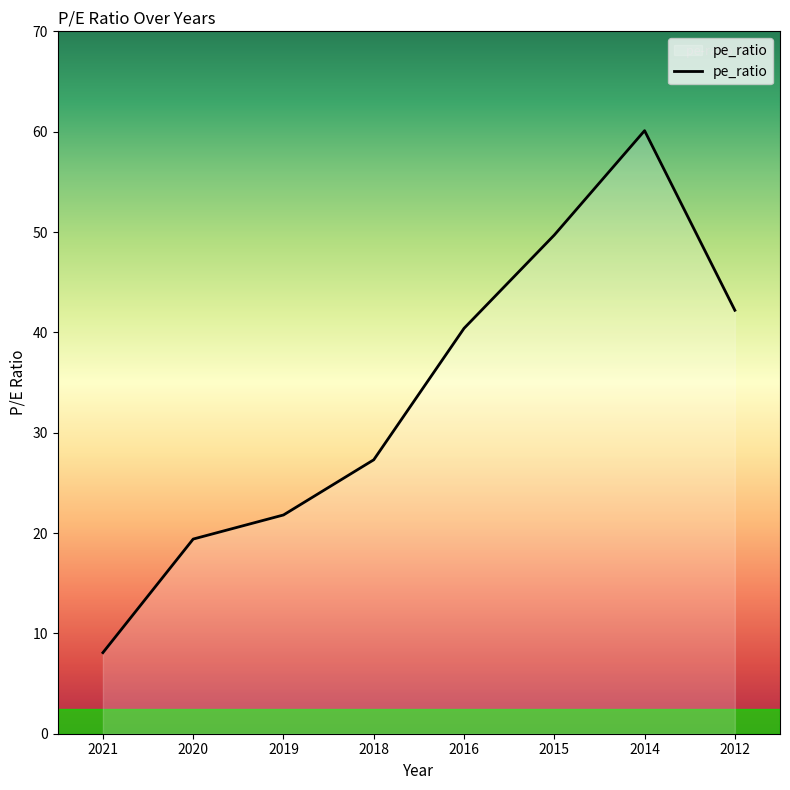

True or false: the data shows 48.2 at 2018.

False